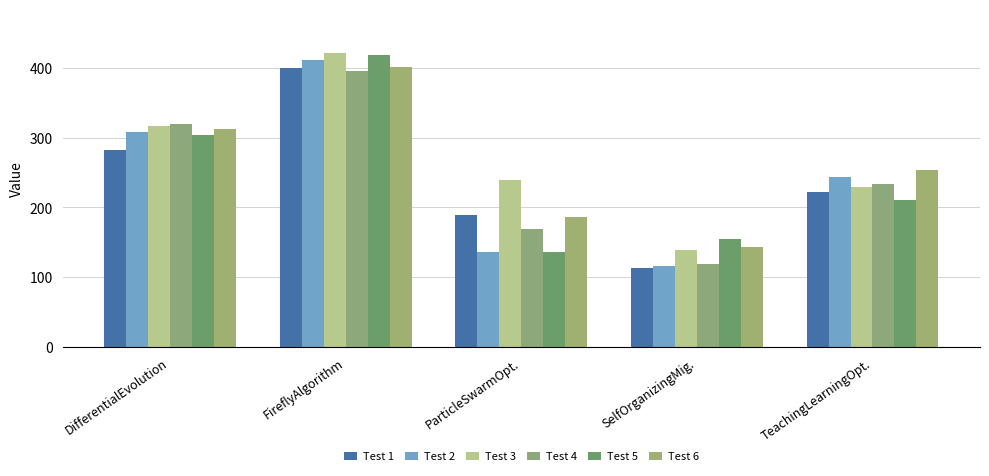

Which has a higher value, ParticleSwarmOpt. or SelfOrganizingMig.?

ParticleSwarmOpt.